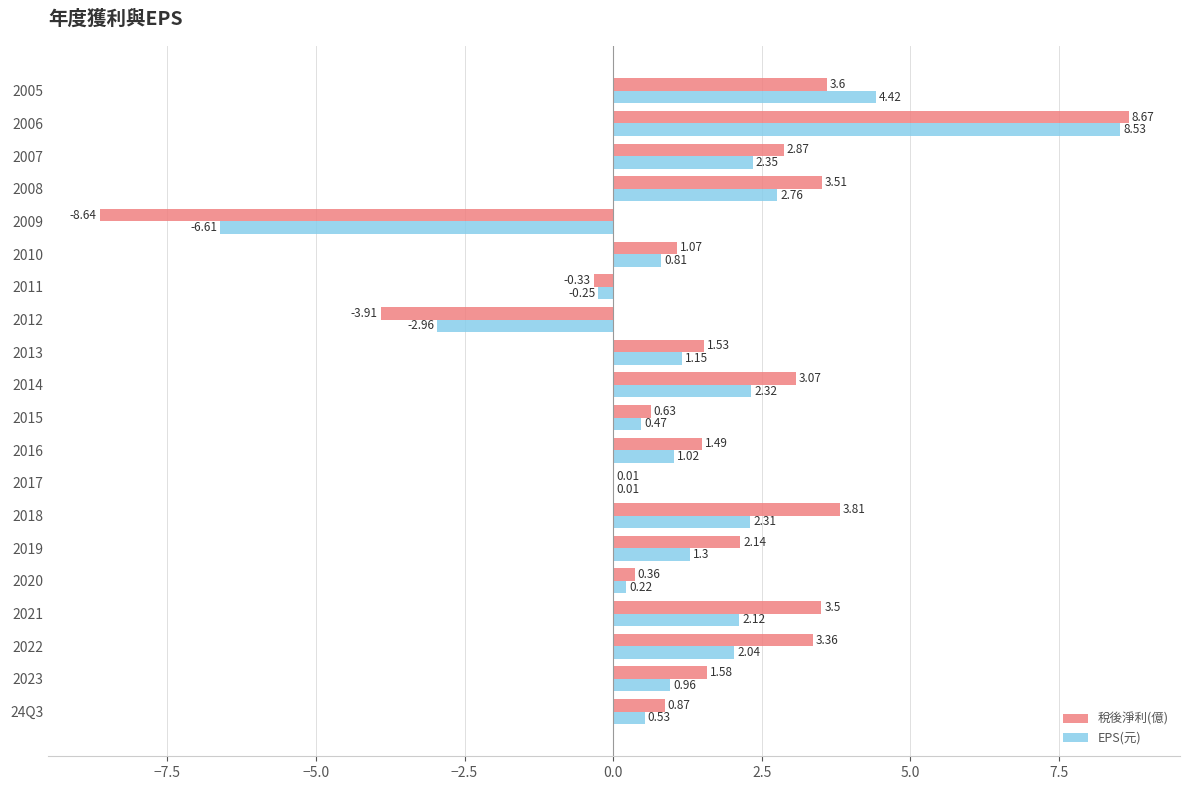

What is the sum of all EPS(元) values?

23.5